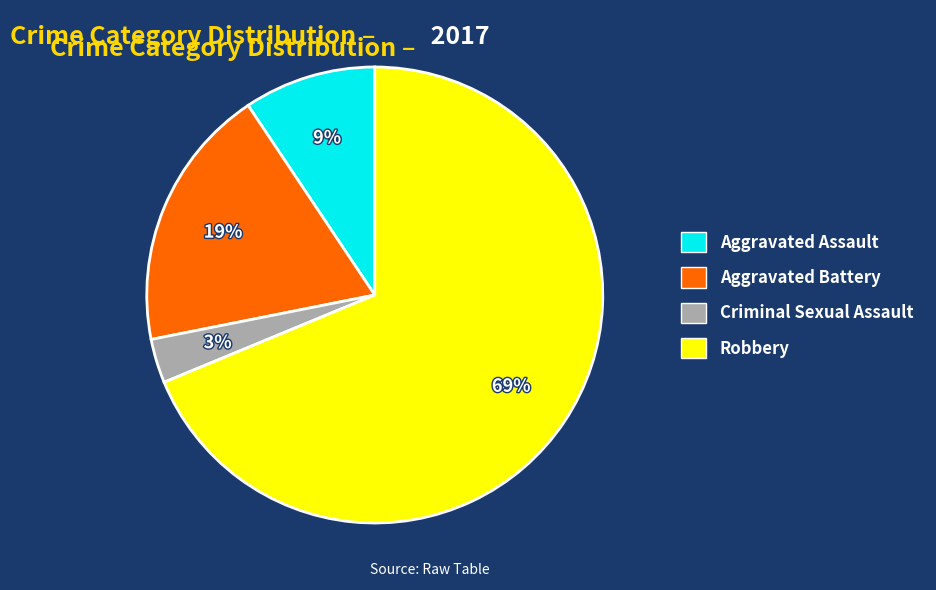

Rank the categories by value from highest to lowest.

Robbery, Aggravated Battery, Aggravated Assault, Criminal Sexual Assault